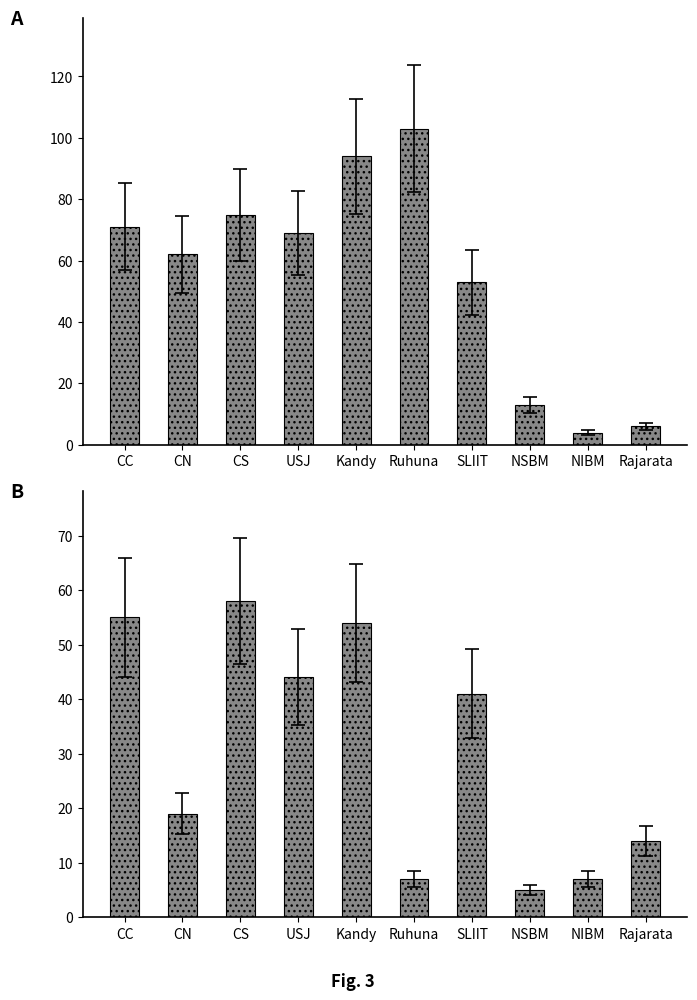

What is the sum of the oGV values at Rajarata and Ruhuna?

21